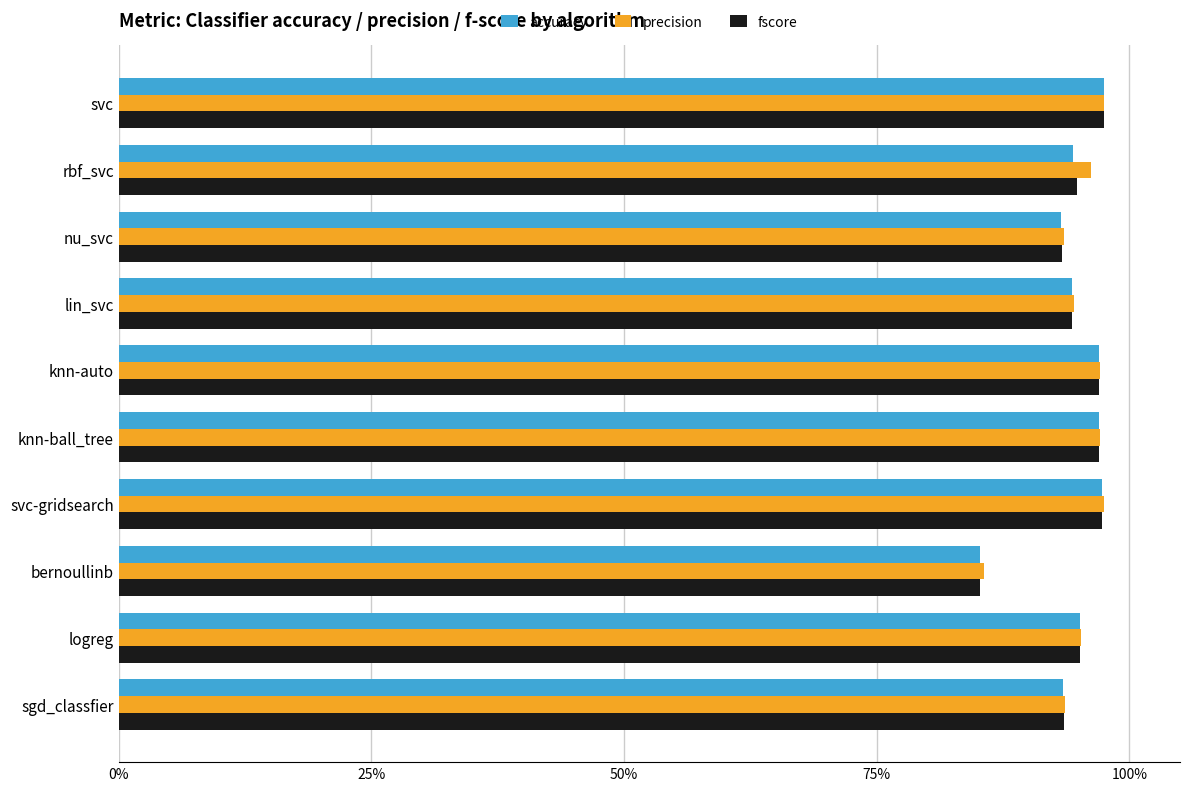

What is the value of the precision bar at the 1st from the left?

1.0